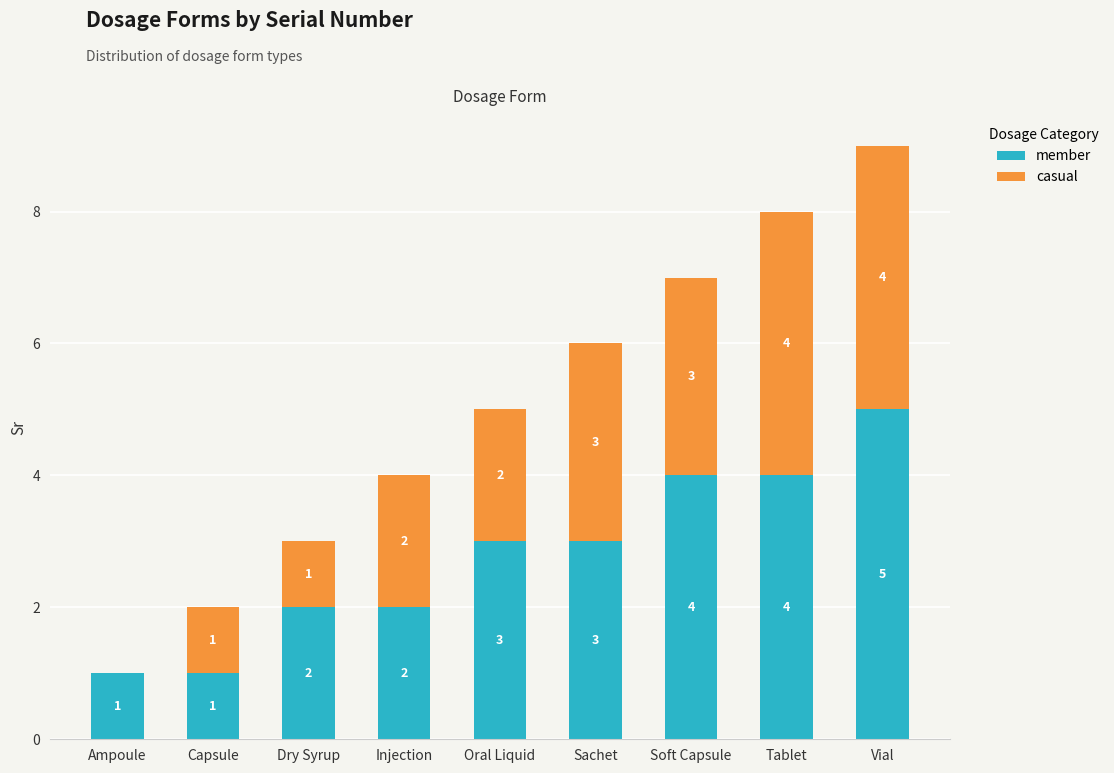

What is the sum of the member values at Tablet and Soft Capsule?

8